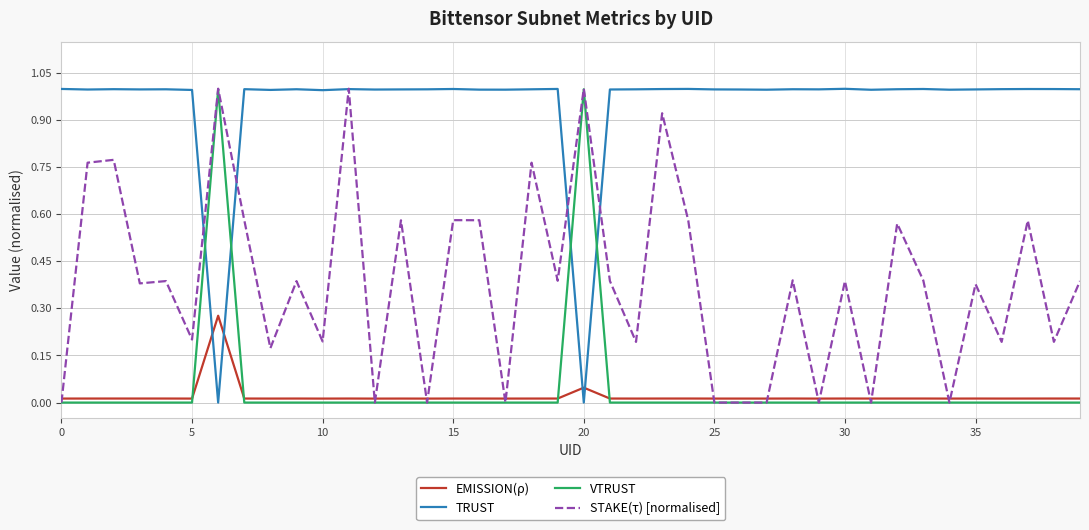

How many intersections are there between EMISSION(ρ) and VTRUST?

4